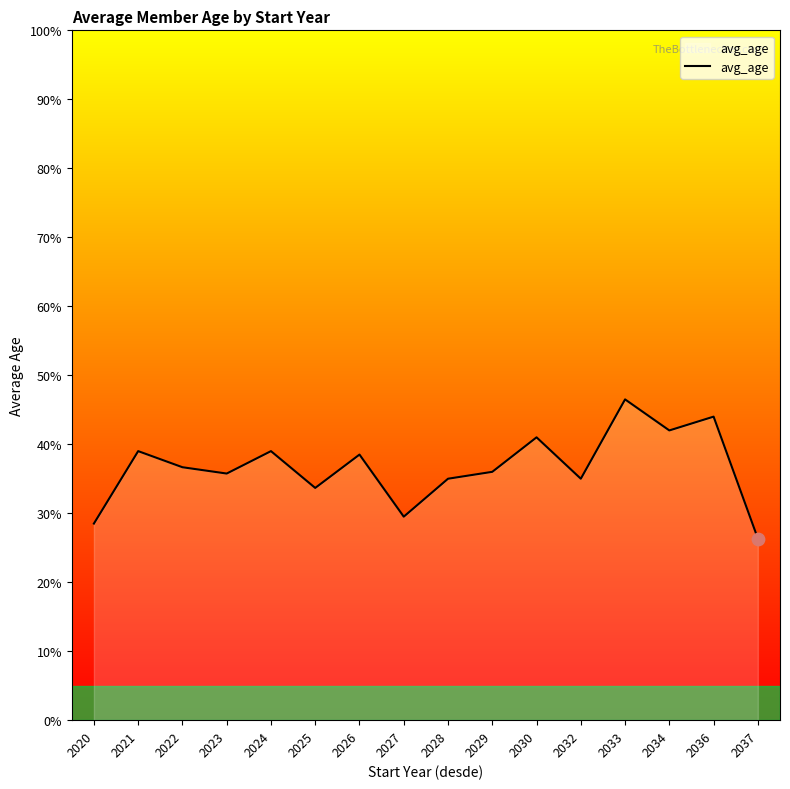

What is the change in value from 2028 to 2033?

+11.5